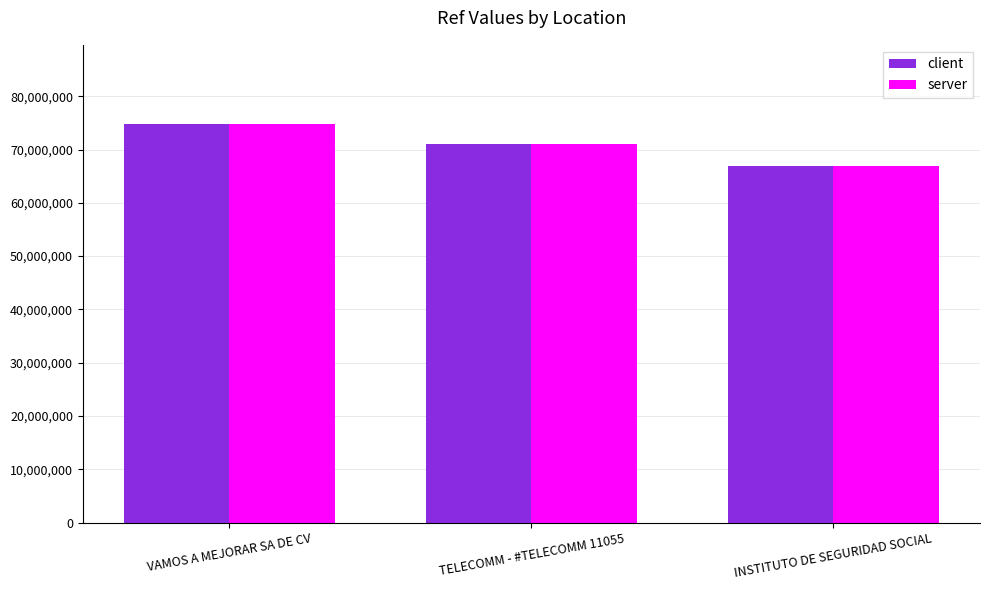

What is the sum of all server values?

212684423